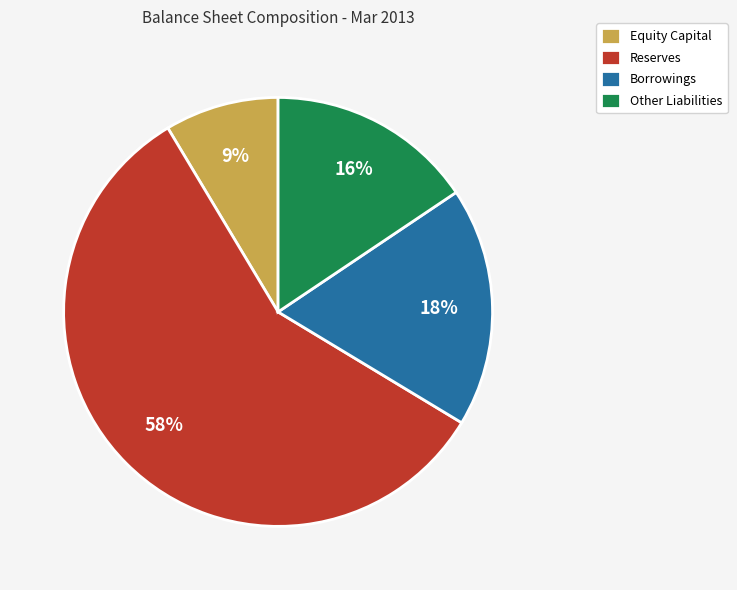

Does Reserves account for over 50% of the chart?

Yes